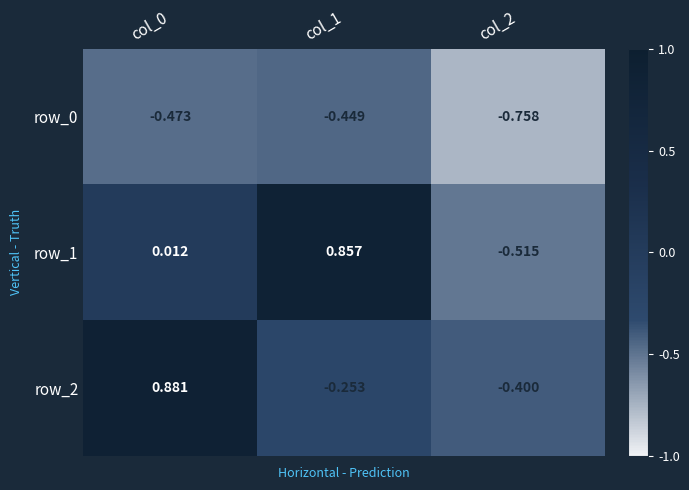

Which series has the largest total across all categories?

row_1